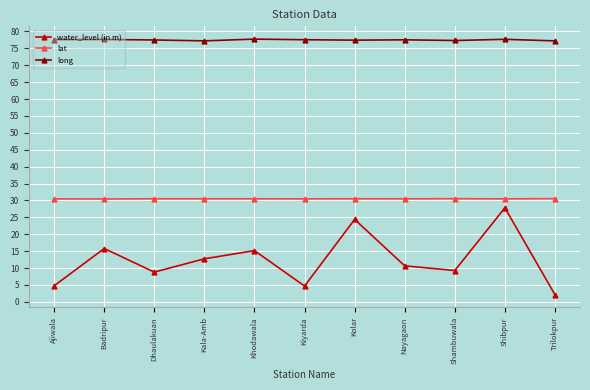

Which category has the lowest value across all series?

Trilokpur